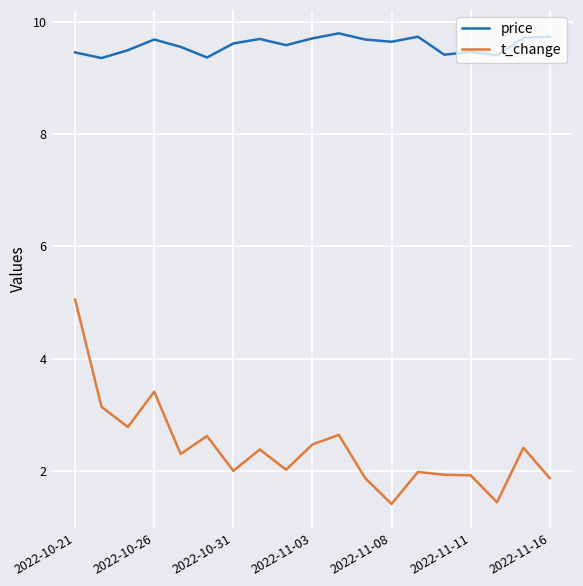

True or false: price and t_change intersect in this chart.

False